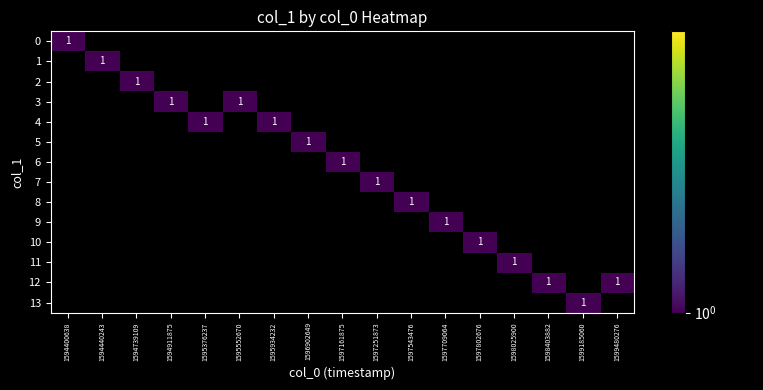

The row_10 series shows 0 at 1594911875. True or false?

True